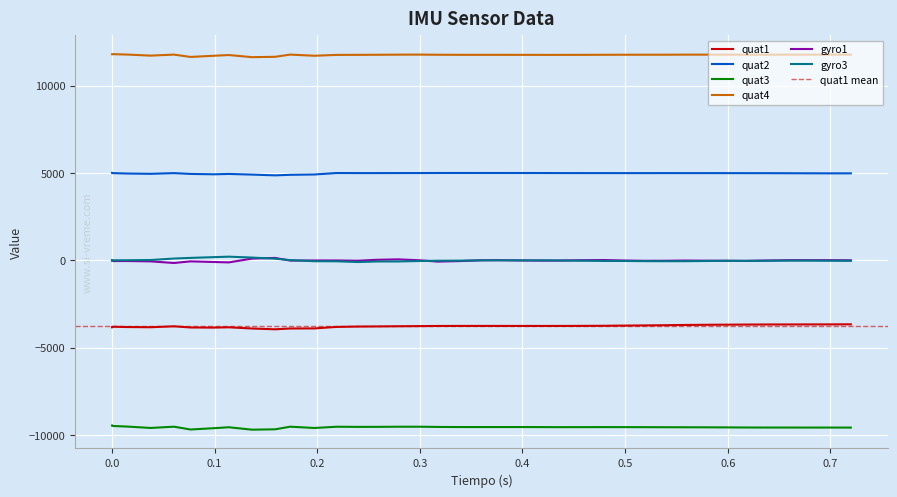

What is the minimum value for gyro1?

-157